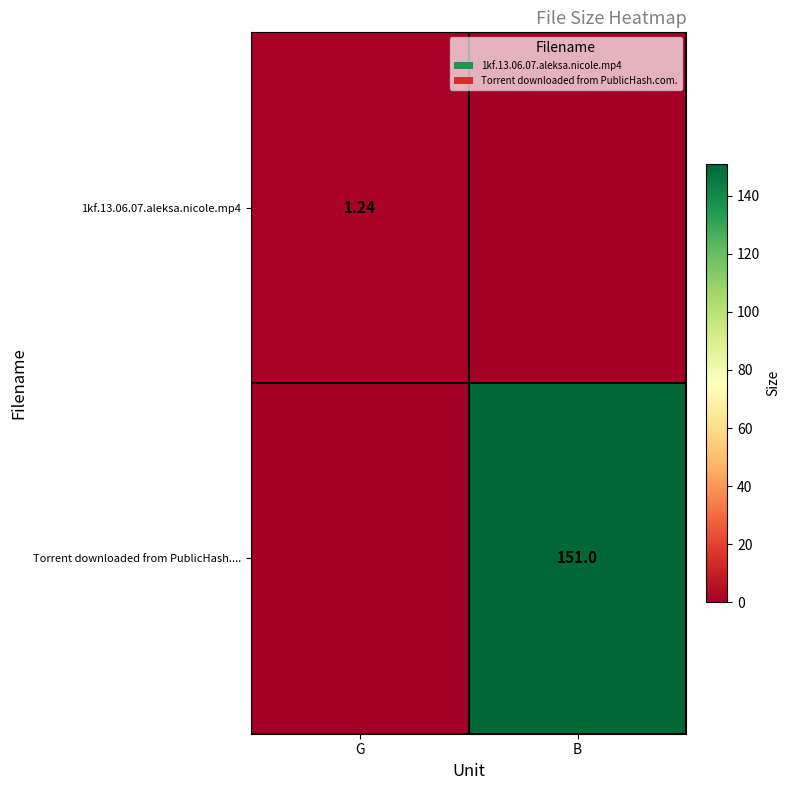

What is the average value of the Torrent downloaded from PublicHash.... series?

75.5